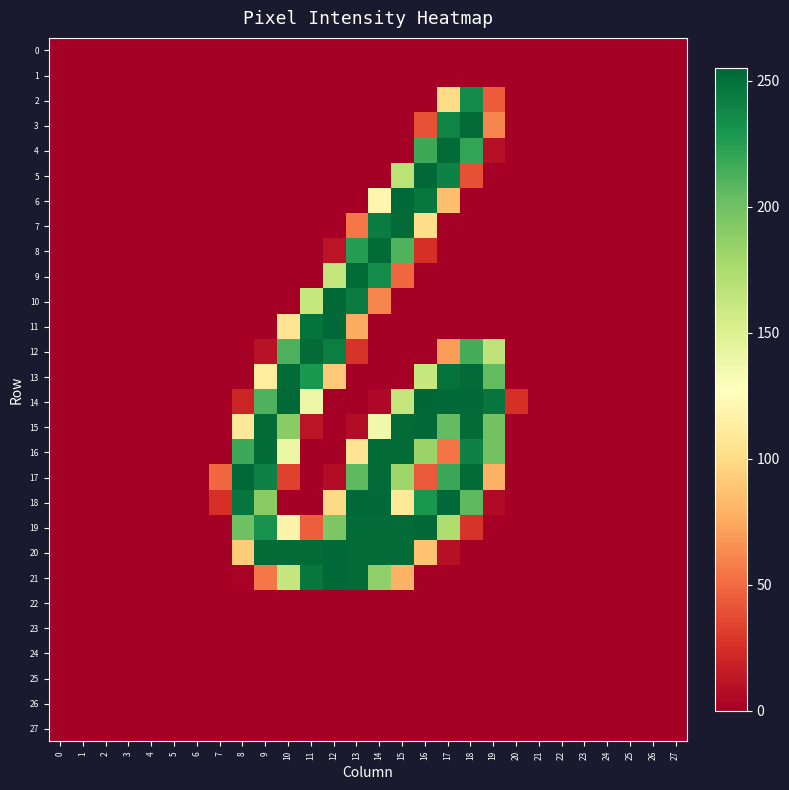

Reading left to right, what are all the values shown in this chart?

0: 0=0	1=0	2=0	3=0	4=0	5=0	6=0	7=0	8=0	9=0	10=0	11=0	12=0	13=0	14=0	15=0	16=0	17=0	18=0	19=0	20=0	21=0	22=0	23=0	24=0	25=0	26=0	27=0
1: 0=0	1=0	2=0	3=0	4=0	5=0	6=0	7=0	8=0	9=0	10=0	11=0	12=0	13=0	14=0	15=0	16=0	17=0	18=0	19=0	20=0	21=0	22=0	23=0	24=0	25=0	26=0	27=0
2: 0=0	1=0	2=0	3=0	4=0	5=0	6=0	7=0	8=0	9=0	10=0	11=0	12=0	13=0	14=0	15=0	16=0	17=100	18=236	19=44	20=0	21=0	22=0	23=0	24=0	25=0	26=0	27=0
3: 0=0	1=0	2=0	3=0	4=0	5=0	6=0	7=0	8=0	9=0	10=0	11=0	12=0	13=0	14=0	15=0	16=40	17=240	18=253	19=61	20=0	21=0	22=0	23=0	24=0	25=0	26=0	27=0
4: 0=0	1=0	2=0	3=0	4=0	5=0	6=0	7=0	8=0	9=0	10=0	11=0	12=0	13=0	14=0	15=0	16=218	17=253	18=221	19=9	20=0	21=0	22=0	23=0	24=0	25=0	26=0	27=0
5: 0=0	1=0	2=0	3=0	4=0	5=0	6=0	7=0	8=0	9=0	10=0	11=0	12=0	13=0	14=0	15=168	16=254	17=241	18=39	19=0	20=0	21=0	22=0	23=0	24=0	25=0	26=0	27=0
6: 0=0	1=0	2=0	3=0	4=0	5=0	6=0	7=0	8=0	9=0	10=0	11=0	12=0	13=0	14=120	15=254	16=247	17=85	18=0	19=0	20=0	21=0	22=0	23=0	24=0	25=0	26=0	27=0
7: 0=0	1=0	2=0	3=0	4=0	5=0	6=0	7=0	8=0	9=0	10=0	11=0	12=0	13=55	14=244	15=253	16=102	17=0	18=0	19=0	20=0	21=0	22=0	23=0	24=0	25=0	26=0	27=0
8: 0=0	1=0	2=0	3=0	4=0	5=0	6=0	7=0	8=0	9=0	10=0	11=0	12=11	13=226	14=253	15=211	16=25	17=0	18=0	19=0	20=0	21=0	22=0	23=0	24=0	25=0	26=0	27=0
9: 0=0	1=0	2=0	3=0	4=0	5=0	6=0	7=0	8=0	9=0	10=0	11=0	12=164	13=253	14=235	15=49	16=0	17=0	18=0	19=0	20=0	21=0	22=0	23=0	24=0	25=0	26=0	27=0
10: 0=0	1=0	2=0	3=0	4=0	5=0	6=0	7=0	8=0	9=0	10=0	11=162	12=255	13=245	14=60	15=0	16=0	17=0	18=0	19=0	20=0	21=0	22=0	23=0	24=0	25=0	26=0	27=0
11: 0=0	1=0	2=0	3=0	4=0	5=0	6=0	7=0	8=0	9=0	10=106	11=249	12=254	13=76	14=0	15=0	16=0	17=0	18=0	19=0	20=0	21=0	22=0	23=0	24=0	25=0	26=0	27=0
12: 0=0	1=0	2=0	3=0	4=0	5=0	6=0	7=0	8=0	9=10	10=212	11=253	12=243	13=27	14=0	15=0	16=0	17=70	18=215	19=166	20=0	21=0	22=0	23=0	24=0	25=0	26=0	27=0
13: 0=0	1=0	2=0	3=0	4=0	5=0	6=0	7=0	8=0	9=112	10=253	11=229	12=90	13=0	14=0	15=0	16=162	17=249	18=253	19=205	20=0	21=0	22=0	23=0	24=0	25=0	26=0	27=0
14: 0=0	1=0	2=0	3=0	4=0	5=0	6=0	7=0	8=20	9=212	10=254	11=139	12=0	13=0	14=5	15=164	16=255	17=254	18=254	19=248	20=25	21=0	22=0	23=0	24=0	25=0	26=0	27=0
15: 0=0	1=0	2=0	3=0	4=0	5=0	6=0	7=0	8=110	9=253	10=190	11=11	12=0	13=7	14=137	15=253	16=254	17=205	18=253	19=199	20=0	21=0	22=0	23=0	24=0	25=0	26=0	27=0
16: 0=0	1=0	2=0	3=0	4=0	5=0	6=0	7=0	8=218	9=253	10=140	11=0	12=0	13=106	14=253	15=253	16=183	17=54	18=241	19=199	20=0	21=0	22=0	23=0	24=0	25=0	26=0	27=0
17: 0=0	1=0	2=0	3=0	4=0	5=0	6=0	7=49	8=254	9=241	10=33	11=0	12=7	13=207	14=253	15=181	16=43	17=219	18=253	19=79	20=0	21=0	22=0	23=0	24=0	25=0	26=0	27=0
18: 0=0	1=0	2=0	3=0	4=0	5=0	6=0	7=25	8=248	9=190	10=0	11=0	12=99	13=254	14=254	15=110	16=230	17=254	18=207	19=6	20=0	21=0	22=0	23=0	24=0	25=0	26=0	27=0
19: 0=0	1=0	2=0	3=0	4=0	5=0	6=0	7=0	8=200	9=232	10=118	11=45	12=194	13=253	14=253	15=253	16=254	17=174	18=27	19=0	20=0	21=0	22=0	23=0	24=0	25=0	26=0	27=0
20: 0=0	1=0	2=0	3=0	4=0	5=0	6=0	7=0	8=92	9=253	10=253	11=253	12=254	13=253	14=253	15=253	16=87	17=9	18=0	19=0	20=0	21=0	22=0	23=0	24=0	25=0	26=0	27=0
21: 0=0	1=0	2=0	3=0	4=0	5=0	6=0	7=0	8=2	9=55	10=163	11=247	12=254	13=253	14=187	15=79	16=0	17=0	18=0	19=0	20=0	21=0	22=0	23=0	24=0	25=0	26=0	27=0
22: 0=0	1=0	2=0	3=0	4=0	5=0	6=0	7=0	8=0	9=0	10=0	11=0	12=0	13=0	14=0	15=0	16=0	17=0	18=0	19=0	20=0	21=0	22=0	23=0	24=0	25=0	26=0	27=0
23: 0=0	1=0	2=0	3=0	4=0	5=0	6=0	7=0	8=0	9=0	10=0	11=0	12=0	13=0	14=0	15=0	16=0	17=0	18=0	19=0	20=0	21=0	22=0	23=0	24=0	25=0	26=0	27=0
24: 0=0	1=0	2=0	3=0	4=0	5=0	6=0	7=0	8=0	9=0	10=0	11=0	12=0	13=0	14=0	15=0	16=0	17=0	18=0	19=0	20=0	21=0	22=0	23=0	24=0	25=0	26=0	27=0
25: 0=0	1=0	2=0	3=0	4=0	5=0	6=0	7=0	8=0	9=0	10=0	11=0	12=0	13=0	14=0	15=0	16=0	17=0	18=0	19=0	20=0	21=0	22=0	23=0	24=0	25=0	26=0	27=0
26: 0=0	1=0	2=0	3=0	4=0	5=0	6=0	7=0	8=0	9=0	10=0	11=0	12=0	13=0	14=0	15=0	16=0	17=0	18=0	19=0	20=0	21=0	22=0	23=0	24=0	25=0	26=0	27=0
27: 0=0	1=0	2=0	3=0	4=0	5=0	6=0	7=0	8=0	9=0	10=0	11=0	12=0	13=0	14=0	15=0	16=0	17=0	18=0	19=0	20=0	21=0	22=0	23=0	24=0	25=0	26=0	27=0